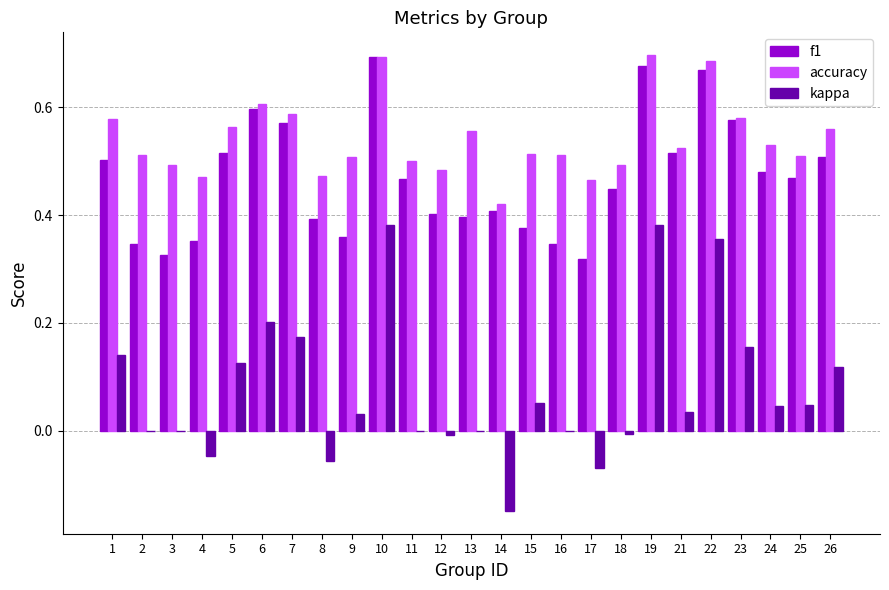

Which series has the largest total across all categories?

accuracy